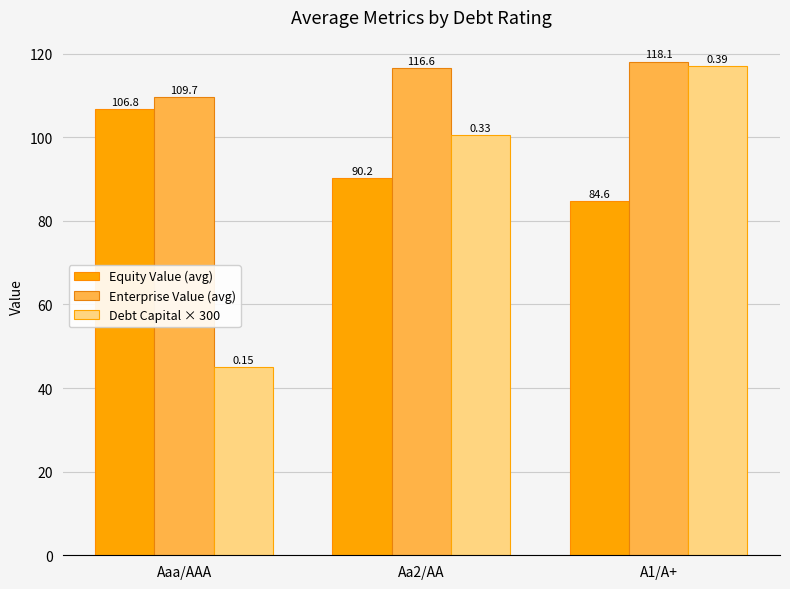

At which category is the sum across all series the highest?

A1/A+